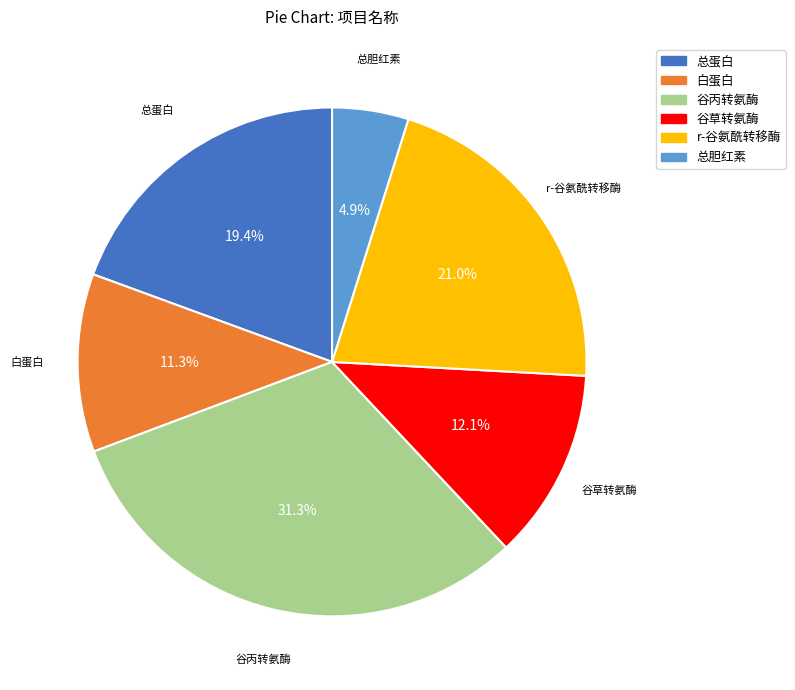

To the nearest percent, what percentage of the pie is 谷草转氨酶?

12%